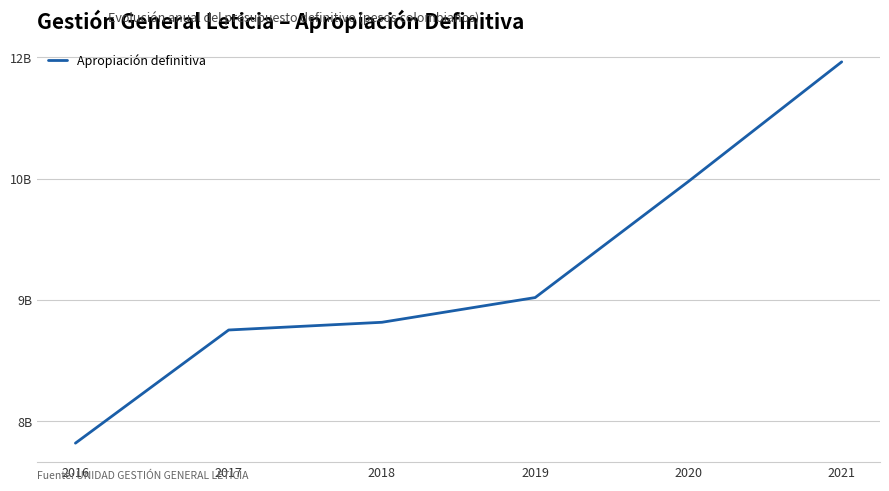

Is this an area chart (filled region under the line)?

No